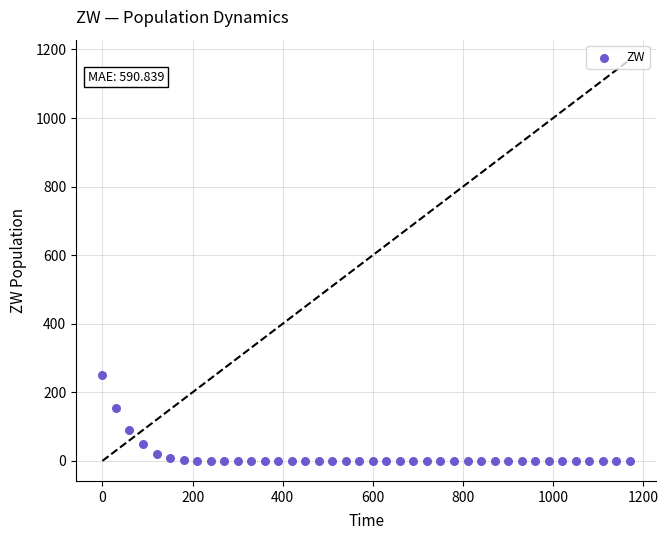

What is the range of Y values (max minus min)?

250.0